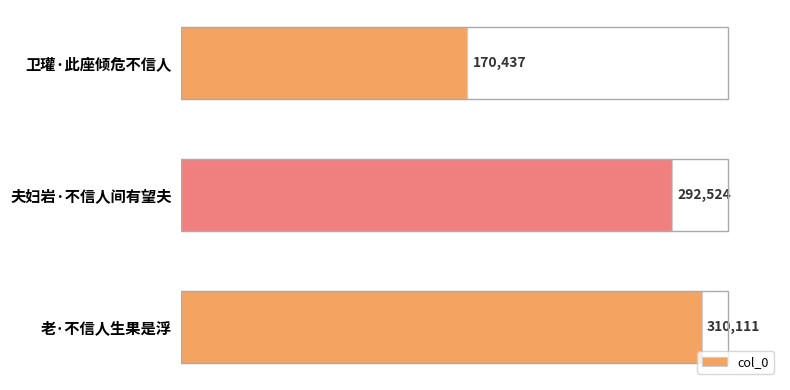

What is the difference between the maximum and minimum values?

139674